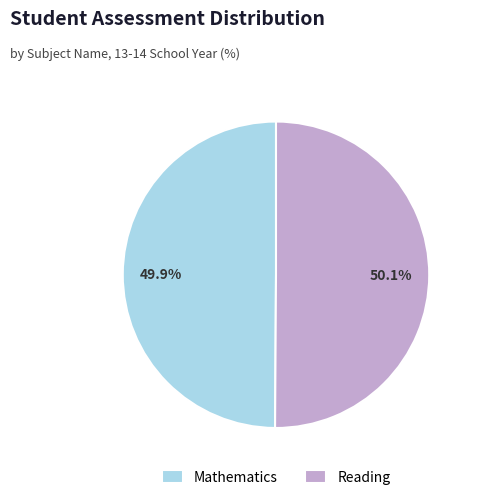

Is there any slice that represents more than half of the pie?

Yes